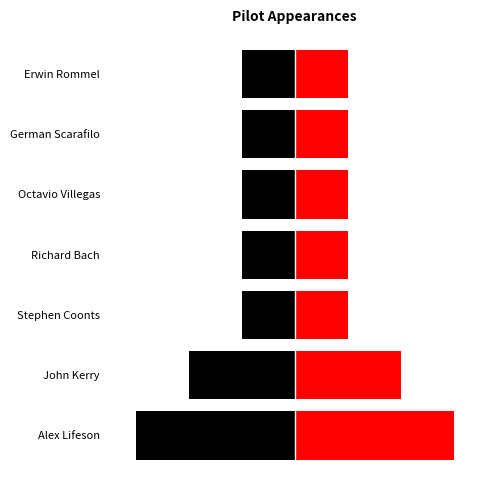

What is the lowest value of the right series?

1